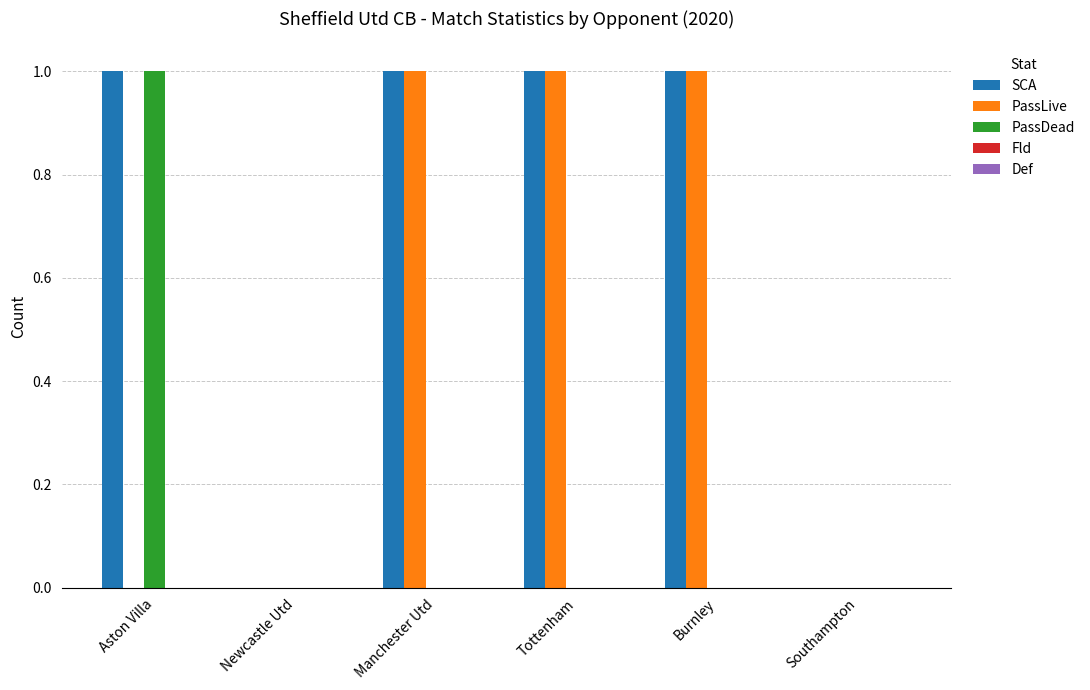

What is the sum of all SCA values?

4